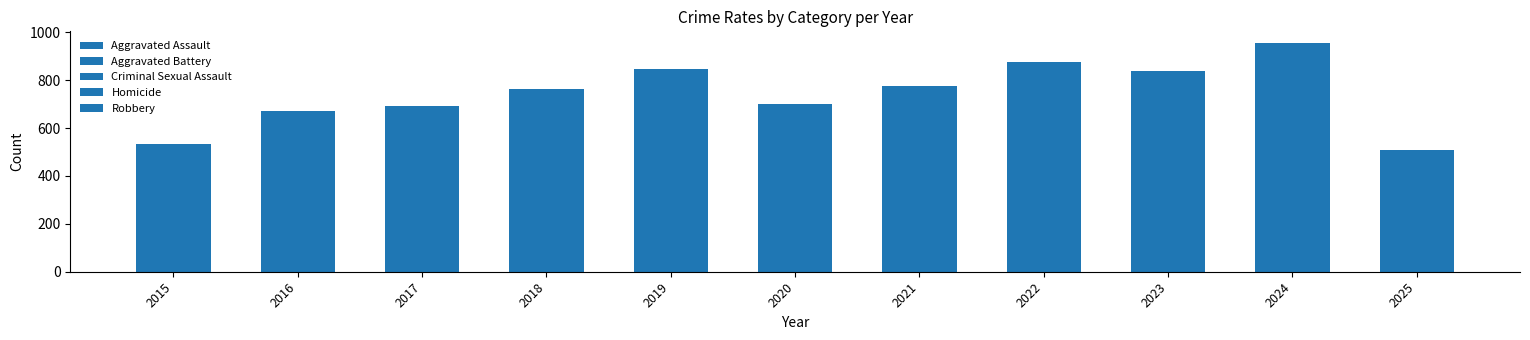

How many categories are shown in the chart?

11